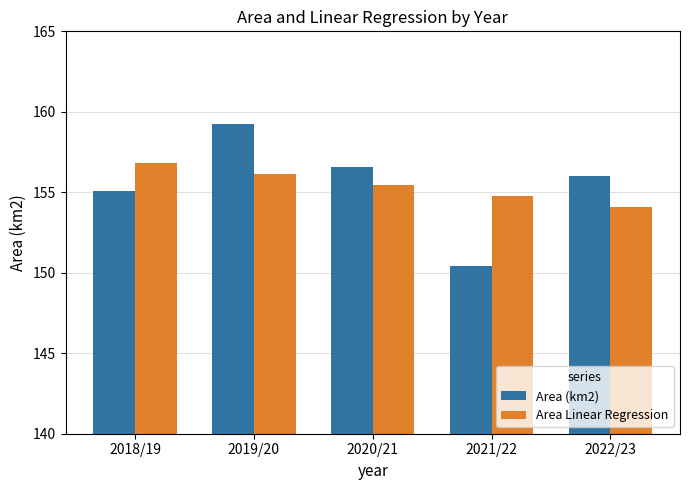

List the series in order of their peak value, highest first.

Area (km2), Area Linear Regression